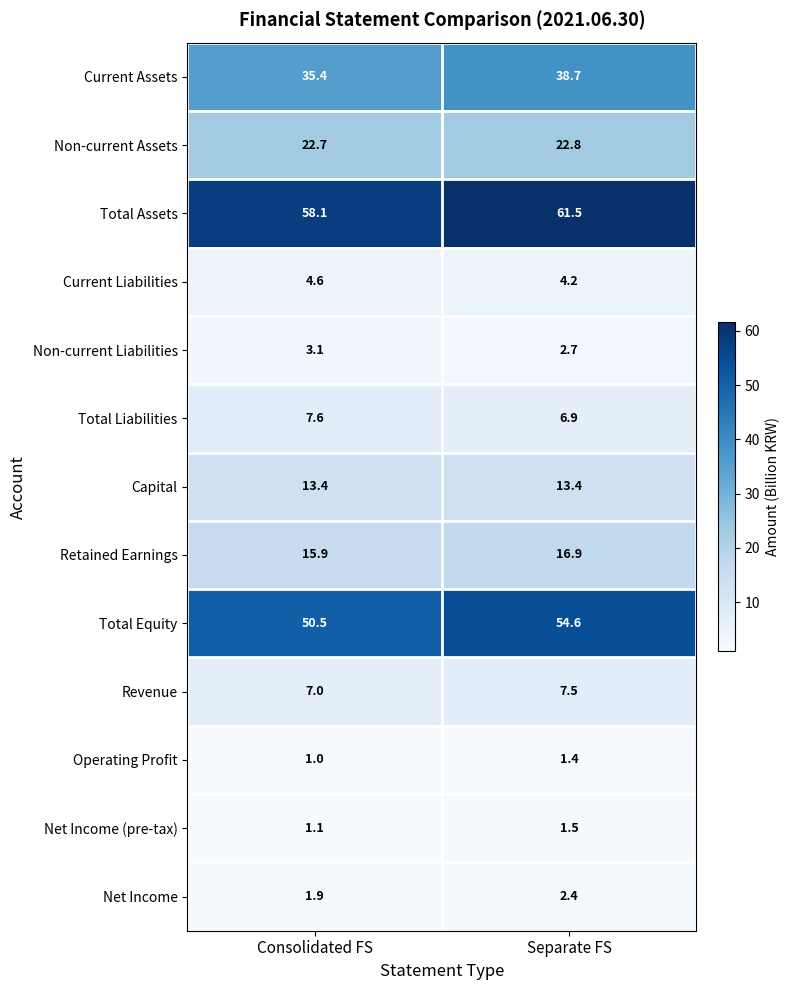

Is it true that Operating Profit equals 1.4 at Consolidated FS?

False